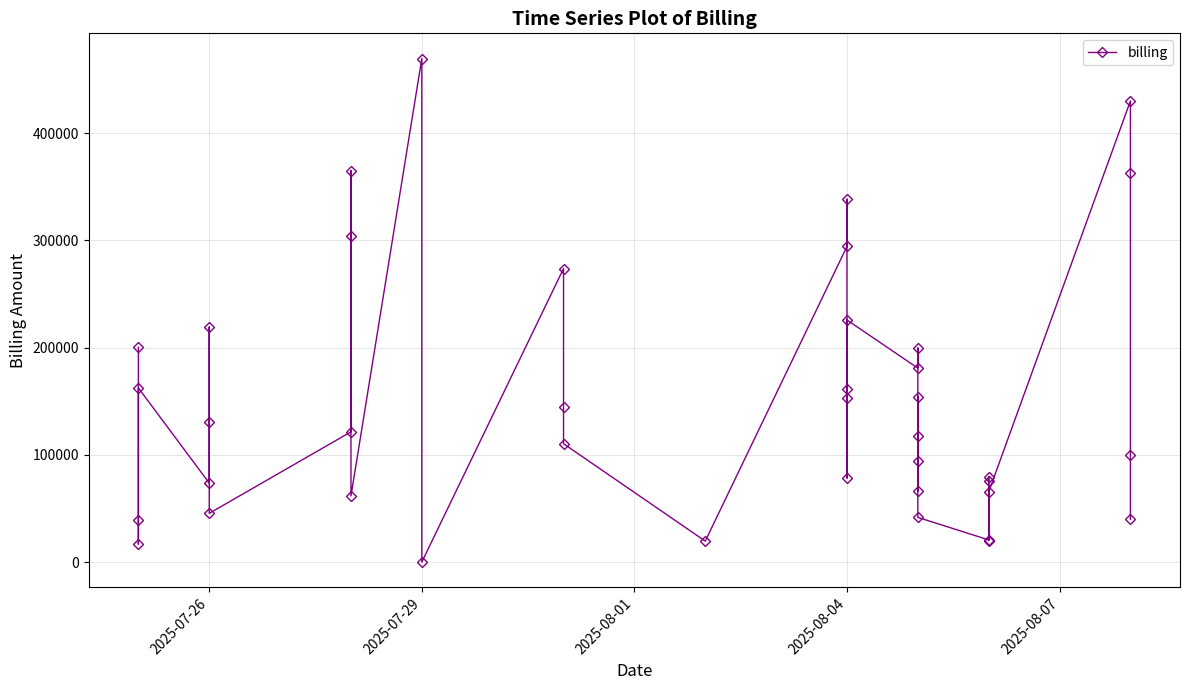

Reading right to left, extract all data points from this chart.

39768.7	100000.0	362949.0	430167.8	65376.7	20080.5	75877.8	79663.5	20700.4	41697.2	154444.0	94723.9	66313.1	117373.8	199716.5	180952.8	225850.4	161594.7	153191.3	78401.6	338542.4	294449.5	19548.3	110424.3	144239.2	273811.3	0.0	469760.4	61686.2	304224.6	365252.4	121525.2	45464.5	130870.5	219230.1	73674.1	162436.0	16697.2	39484.3	200292.6